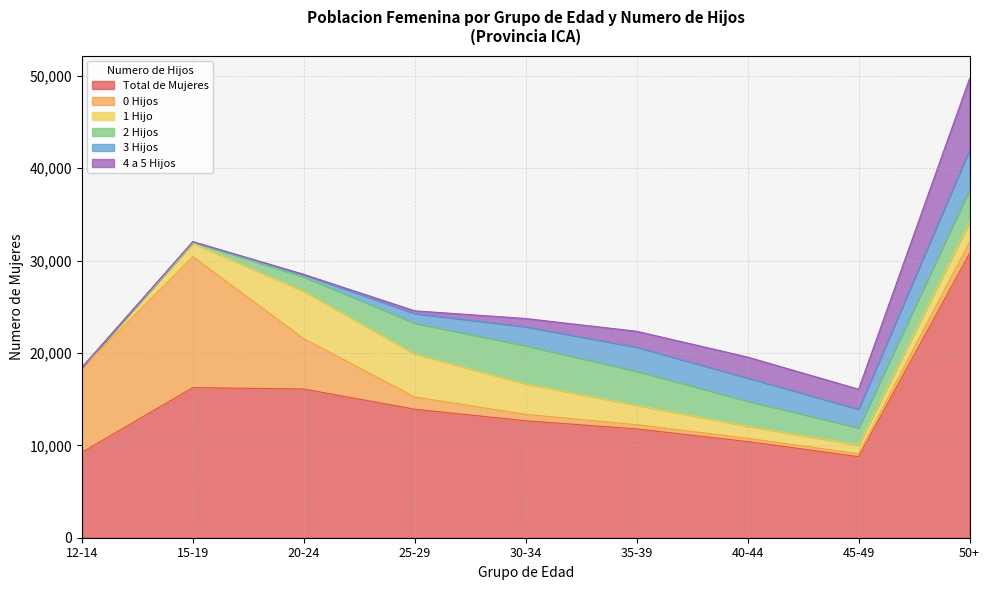

True or false: 0 Hijos has more than 1 interior local peaks.

False